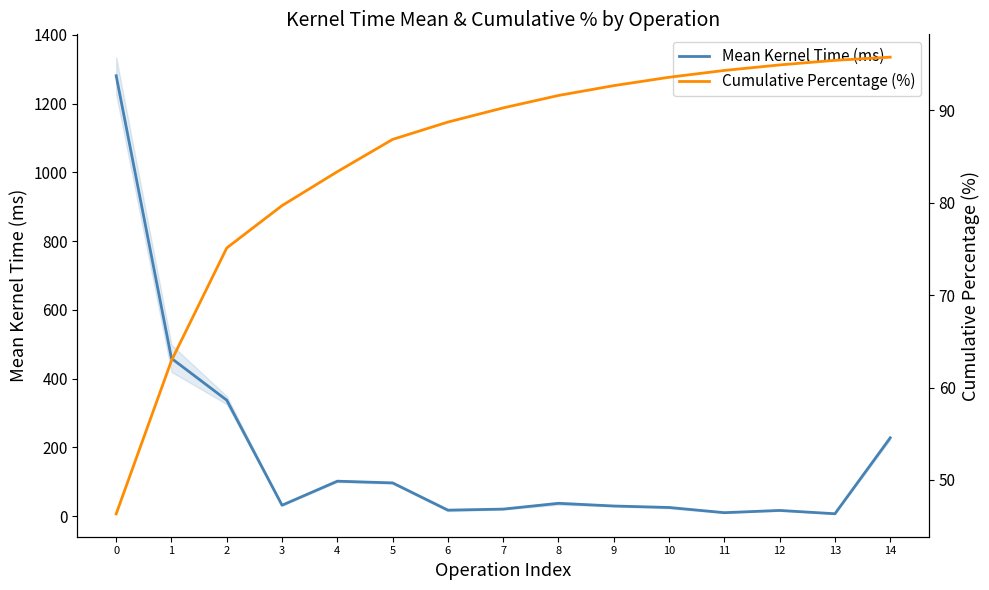

Which series has the largest range (max minus min)?

Mean Kernel Time (ms)